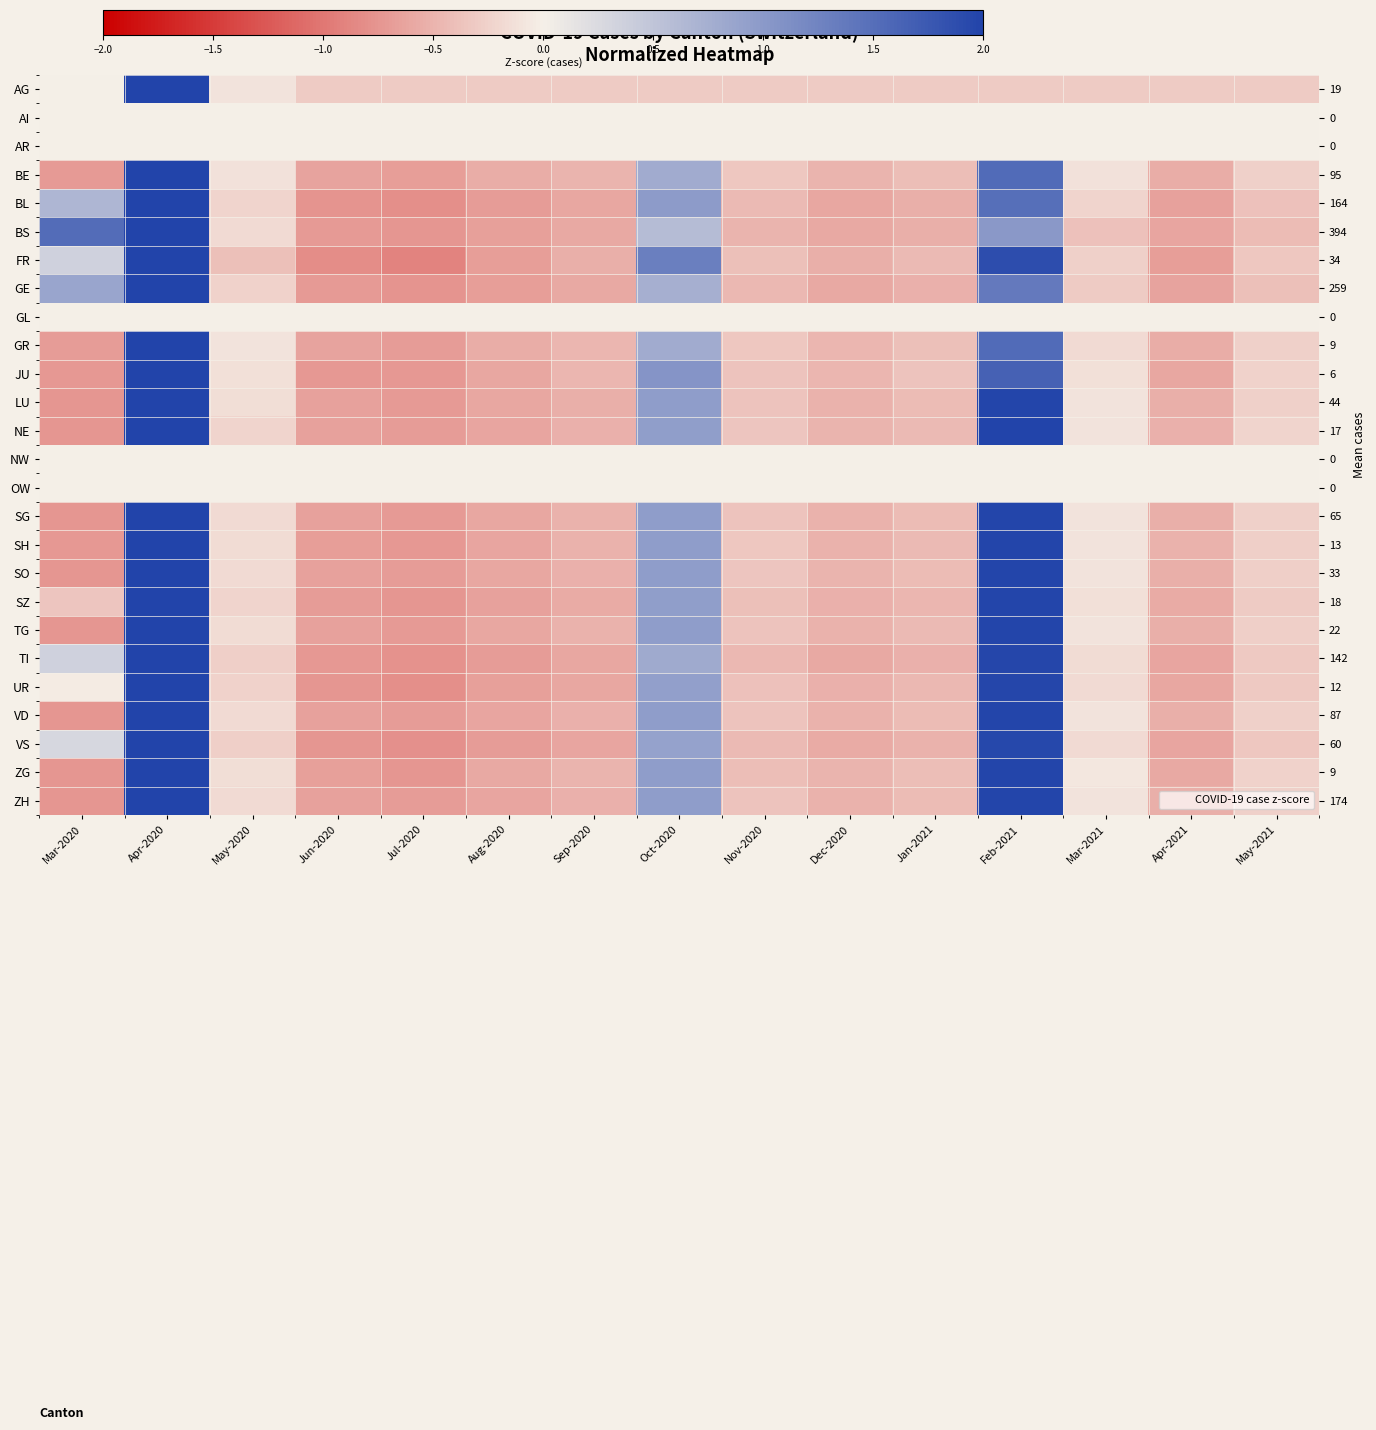

What is the spread (max minus min) of values at May-2021?

0.4